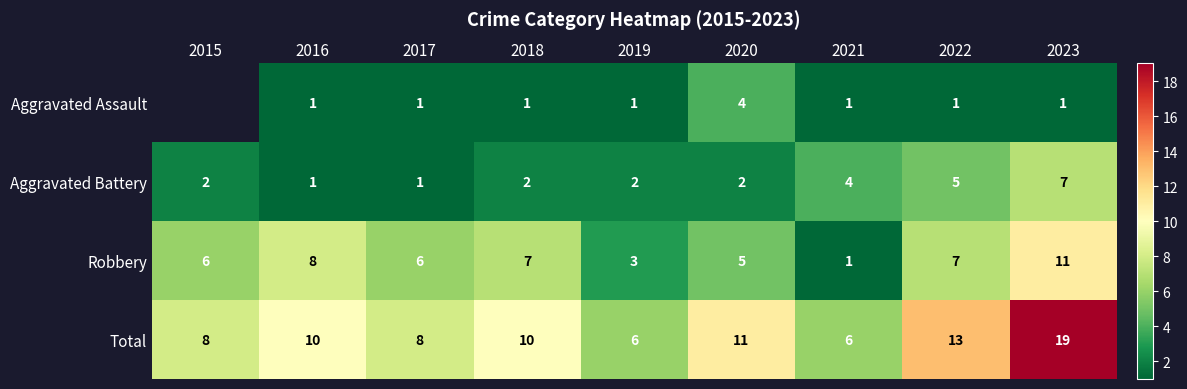

At which label is Aggravated Battery closest to 4?

2021